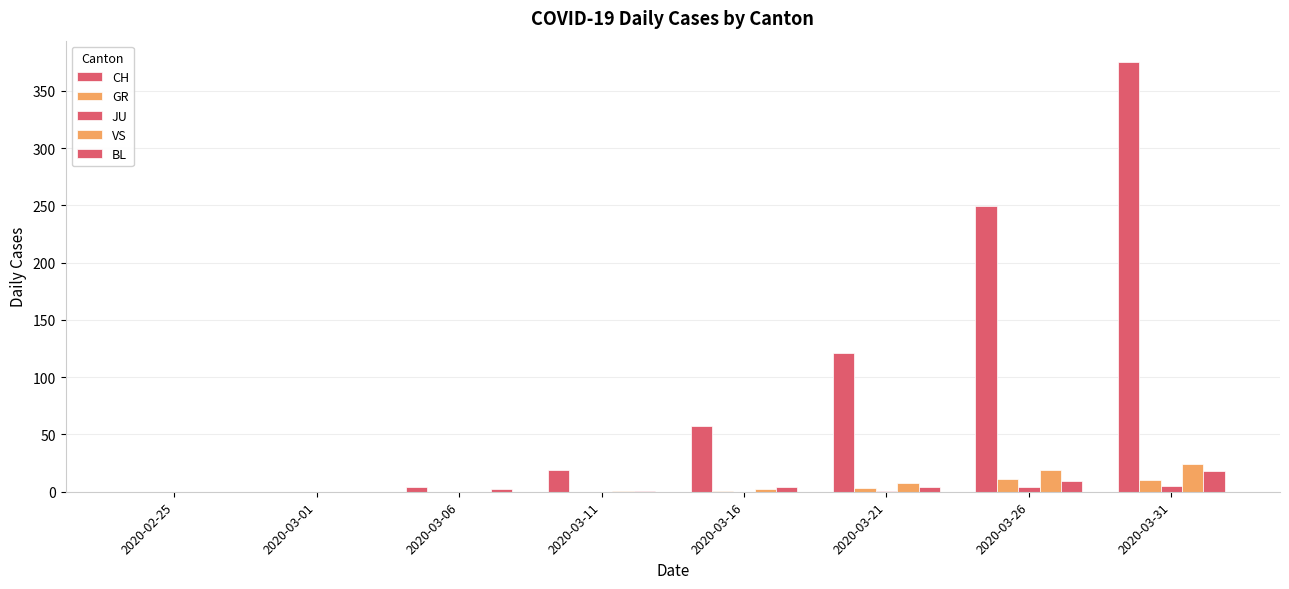

What is the difference between the maximum and minimum values in the BL series?

18